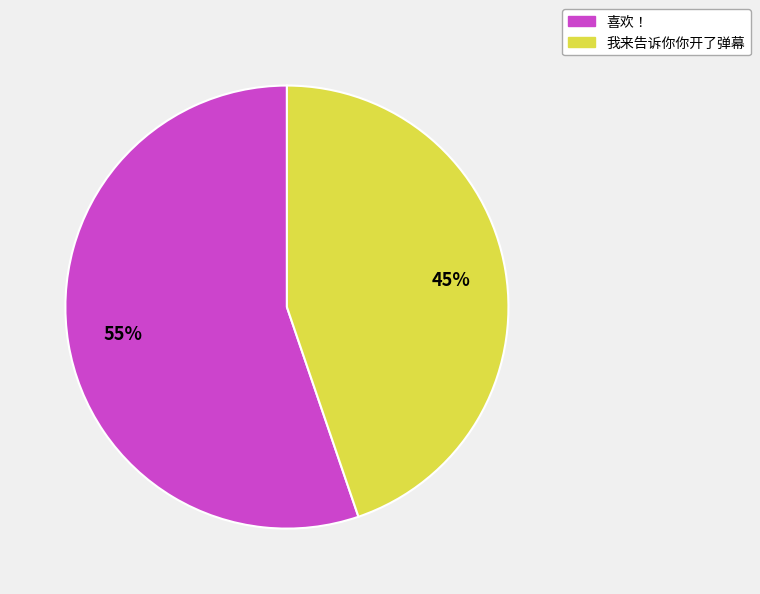

Do 我来告诉你你开了弹幕 and 喜欢！ together represent more than half of the pie?

Yes